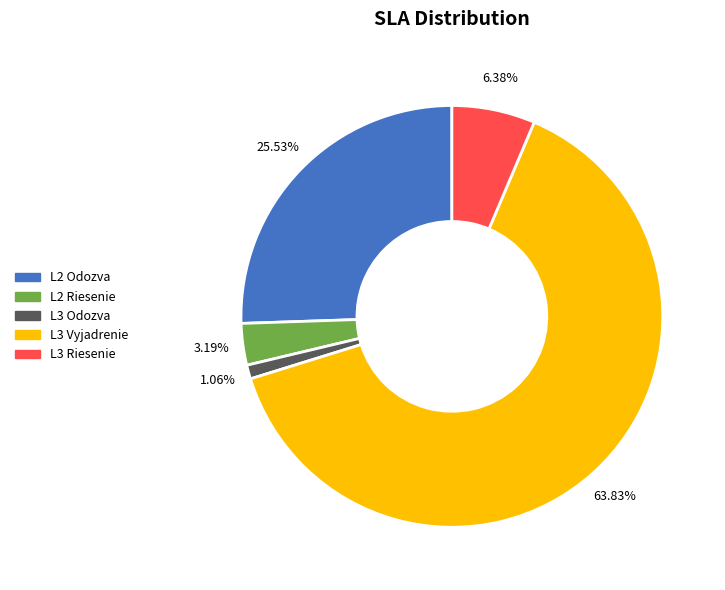

To the nearest percent, what is the difference between the largest and smallest slice percentages?

63%